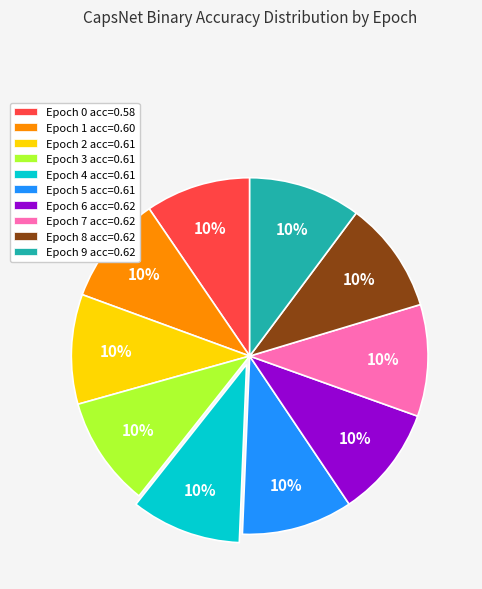

Is there any slice that represents more than half of the pie?

No